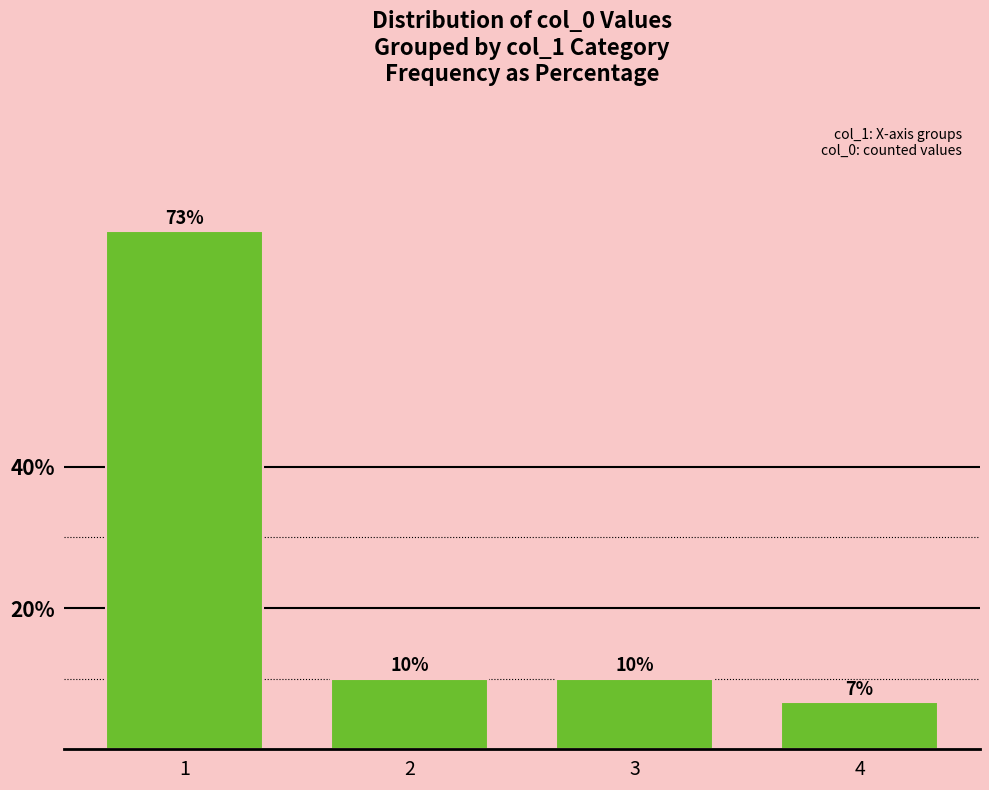

What is the average value?

25.0